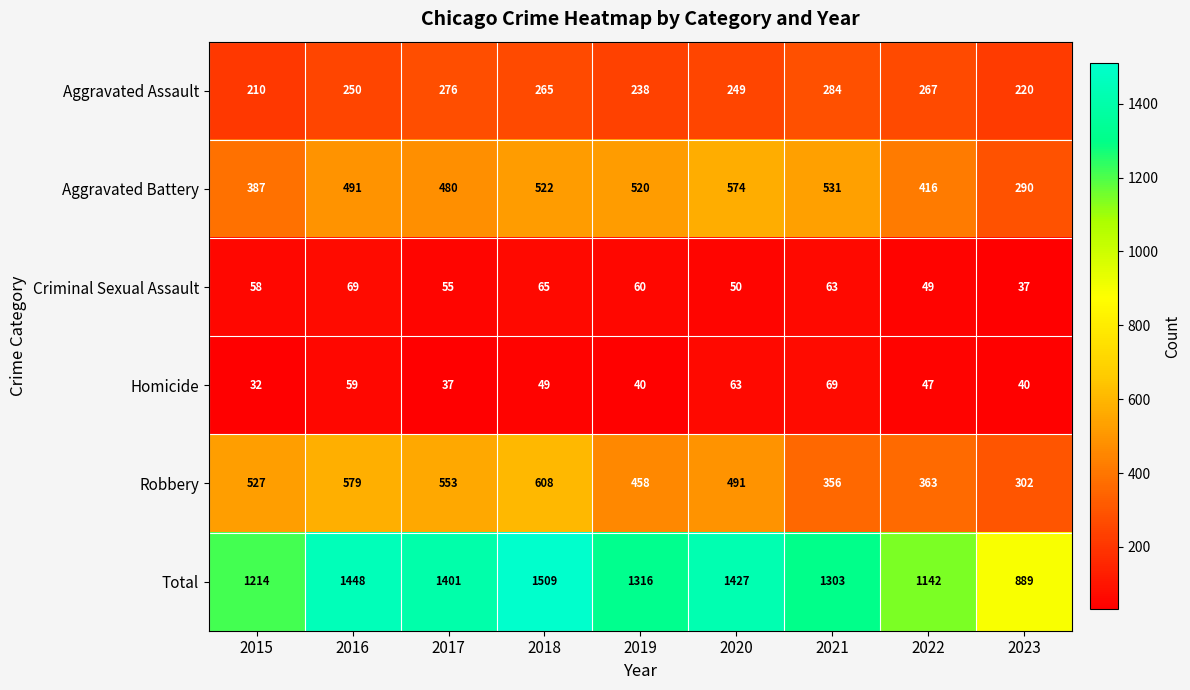

Which series changed the most between 2018 and 2019?

Total